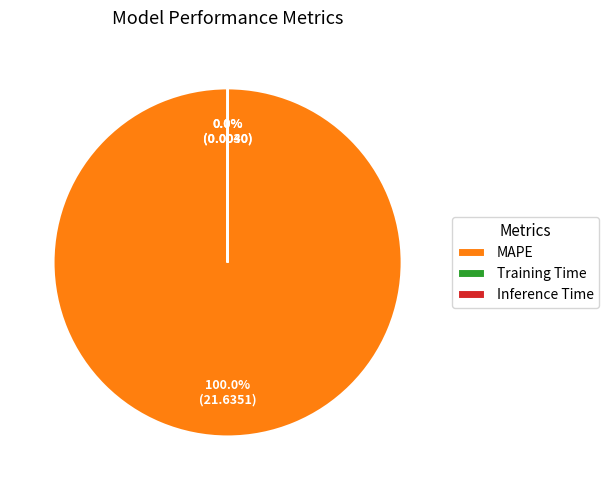

Which category has the biggest portion of the pie?

MAPE